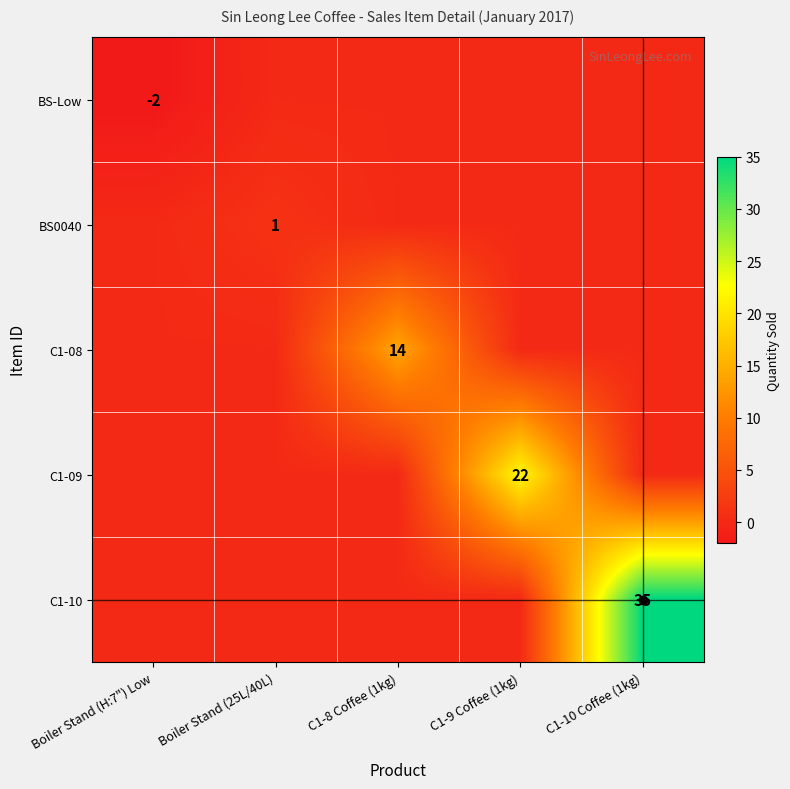

Is it true that C1-10 equals 35 at C1-10 Coffee (1kg)?

True